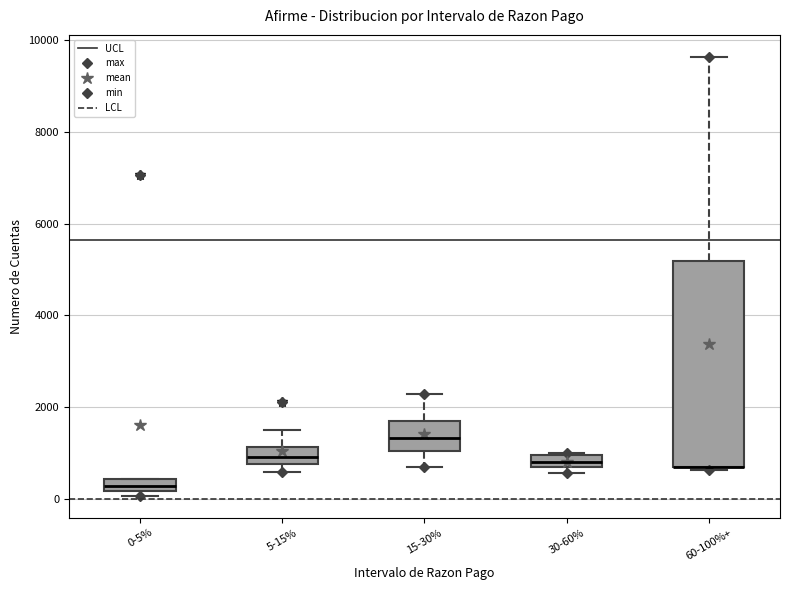

Which box is the tallest, from its lower edge to its upper edge?

60-100%+